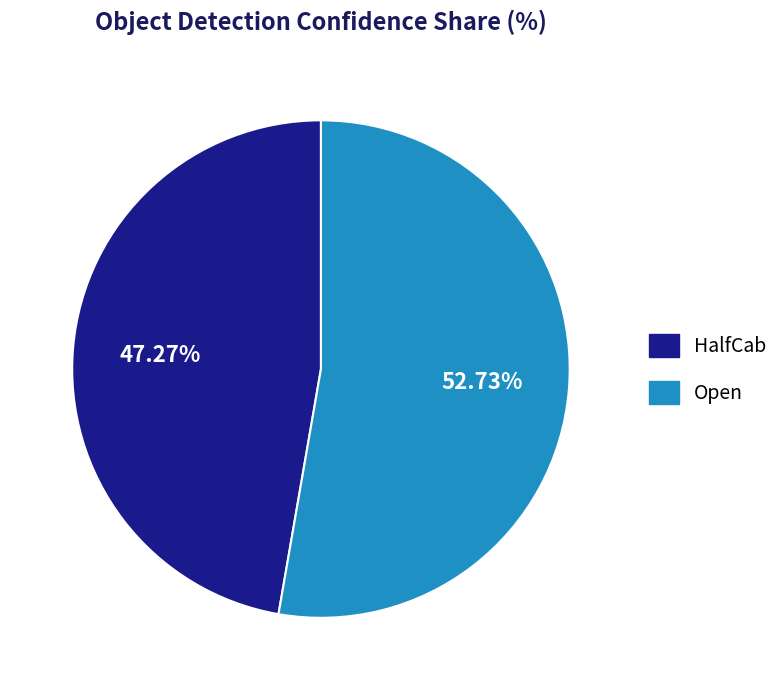

How many segments does this pie chart have?

2